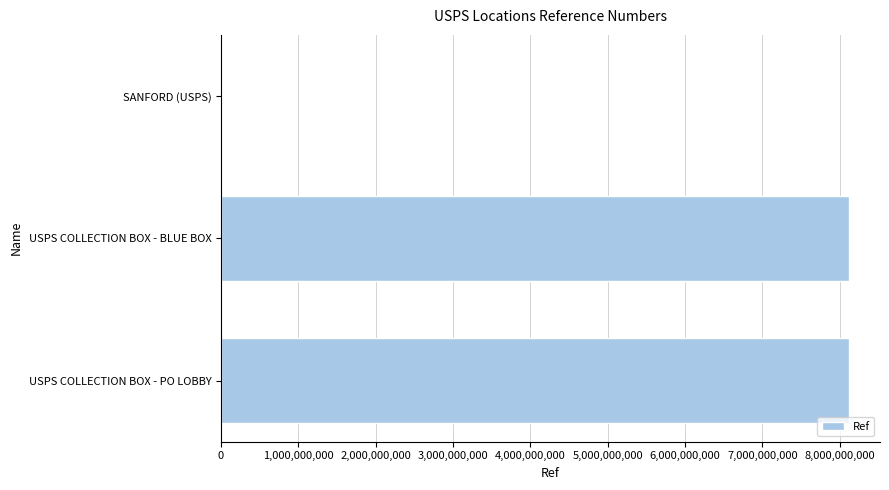

What is the greatest value displayed?

8115100001